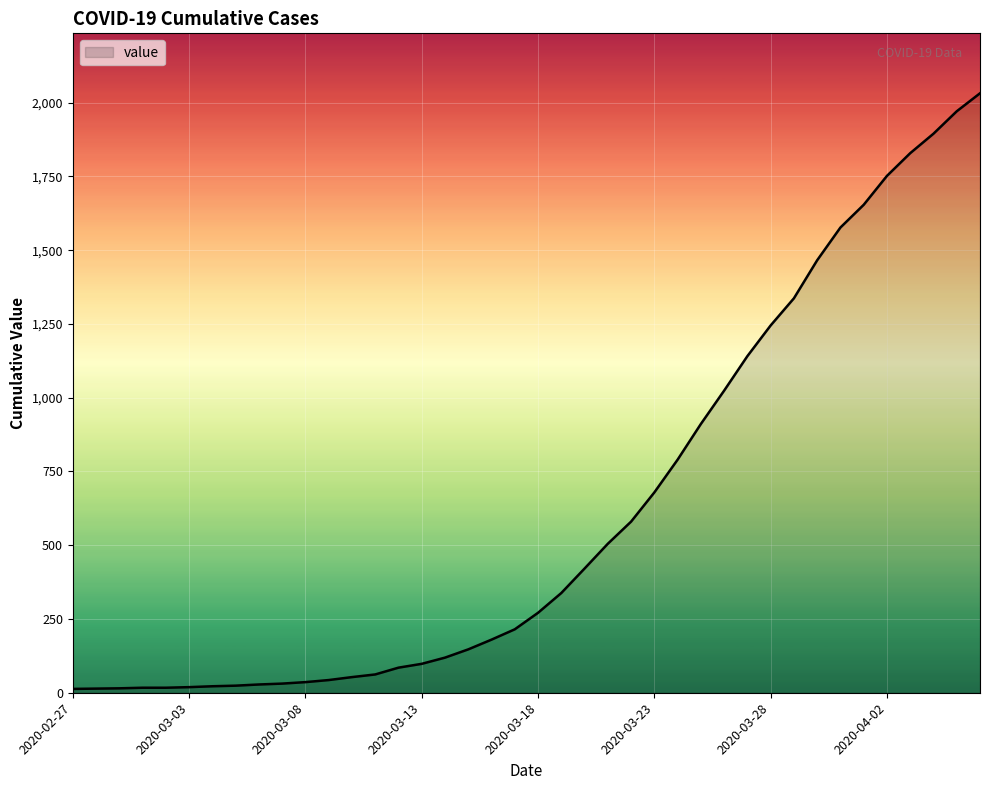

What is the maximum value shown in the chart?

2032